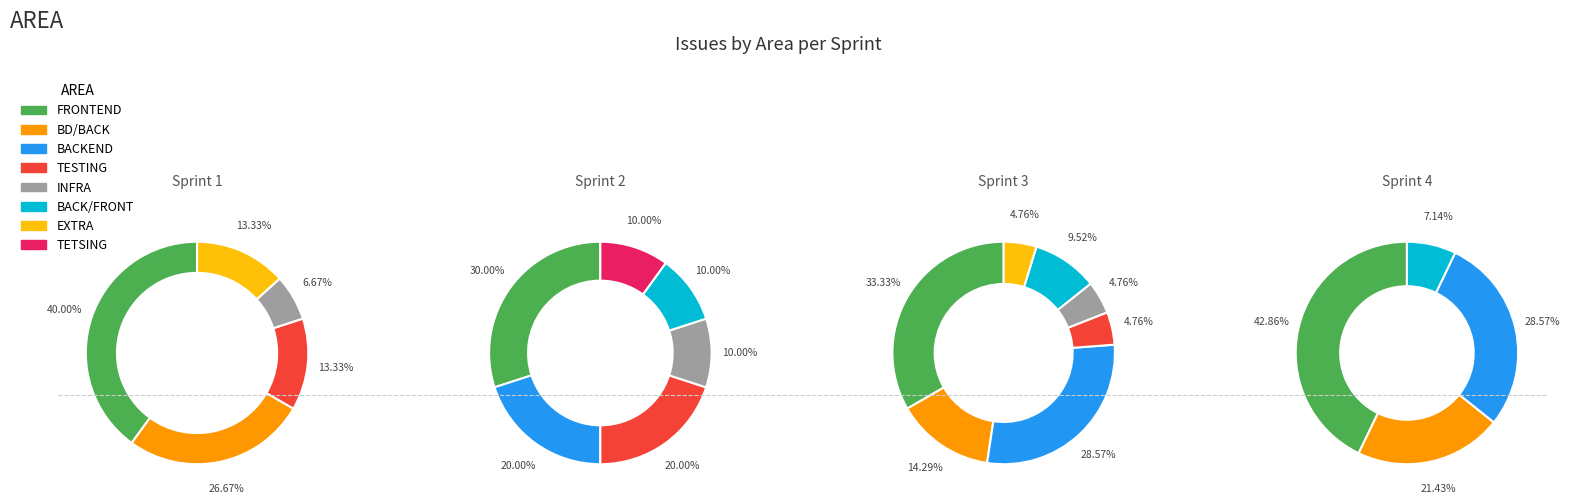

What is the largest slice in the pie chart?

FRONTEND